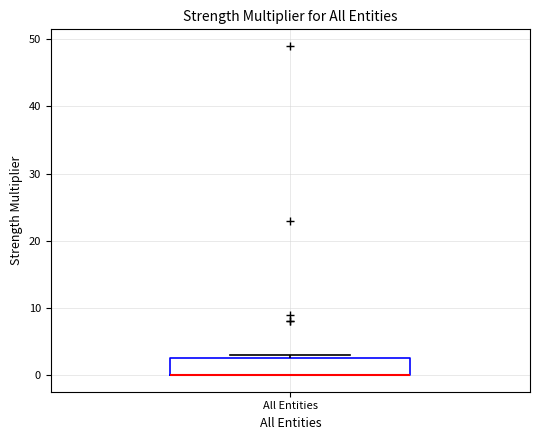

Transcribe this box plot: give where the median line is, the range the box spans, and where the two whiskers end, as read against the y-axis. The values are not printed on the chart, so give them approximately, as read against the axis.

median 0 (drawn on the box's lower edge), box 0 to 3, whiskers 0 to 3 (just above the box's upper edge)